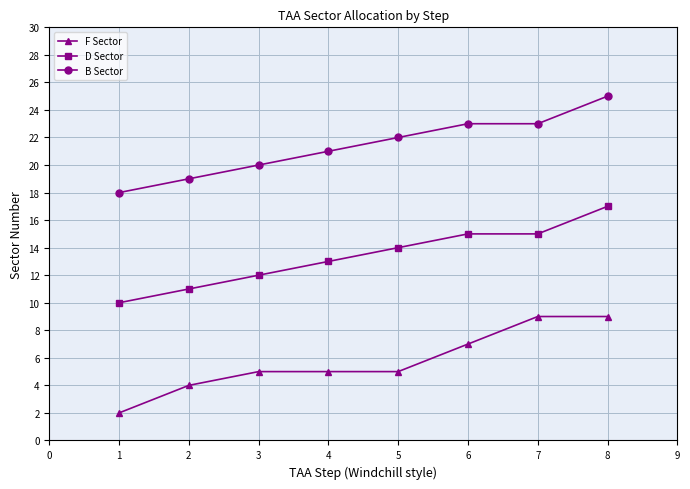

The B Sector series shows 13 at 1. True or false?

False